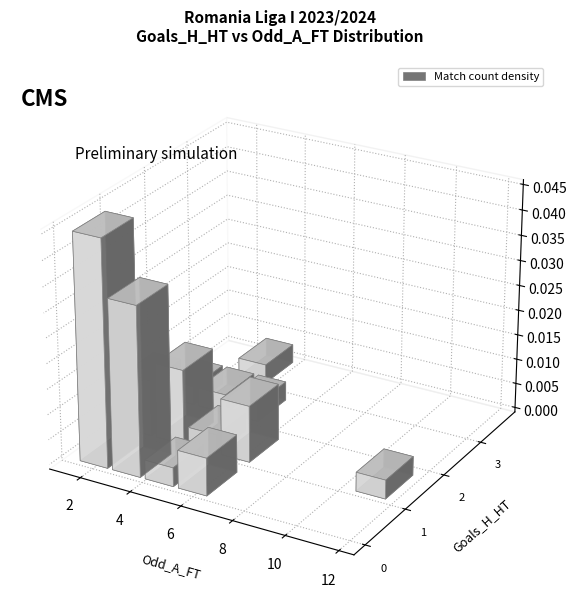

Between 23 and 11, which is larger?

23